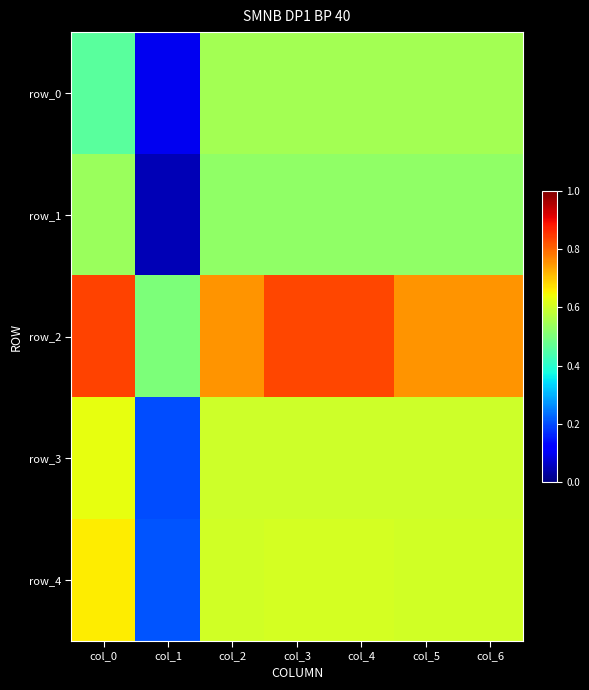

Rank the categories by row_0 value from highest to lowest.

col_2, col_3, col_4, col_5, col_6, col_0, col_1